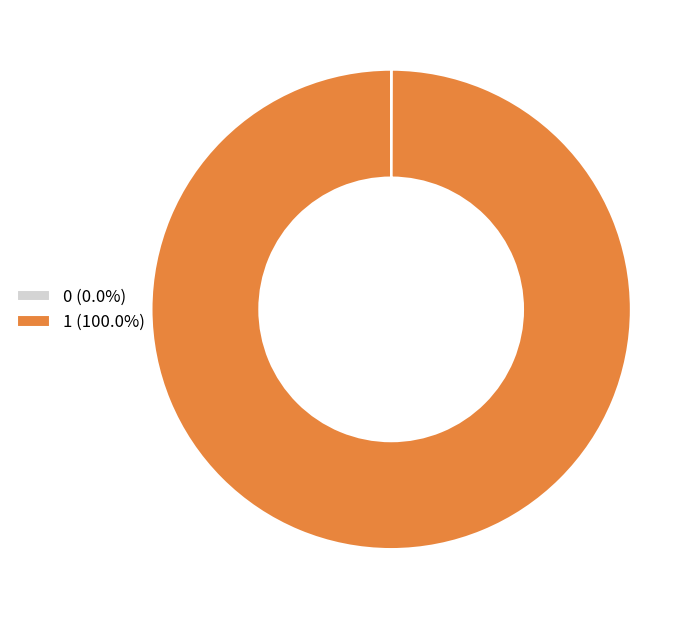

Is there any slice that represents more than half of the pie?

Yes